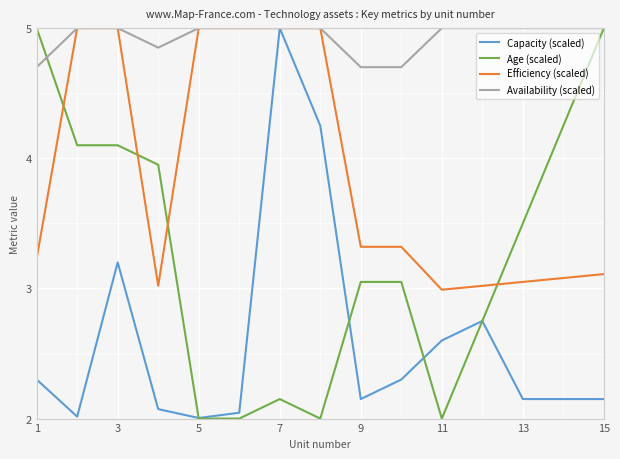

What is the minimum value for Availability (scaled)?

4.7